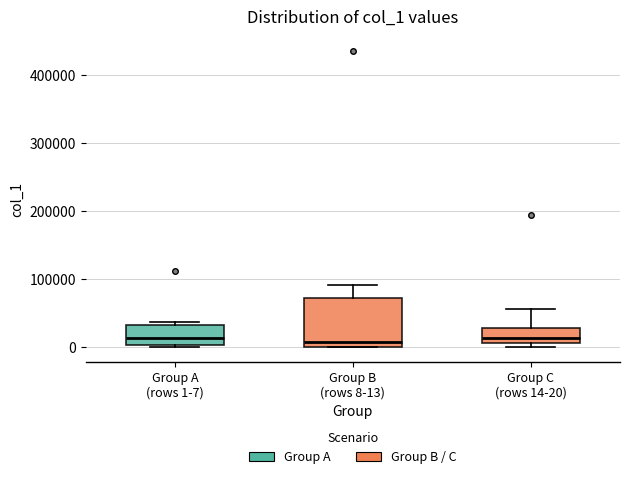

Where is the upper edge of the box for Group C (rows 14-20) on the y-axis? The values are not printed on the chart, so give them approximately, as read against the axis.

30000